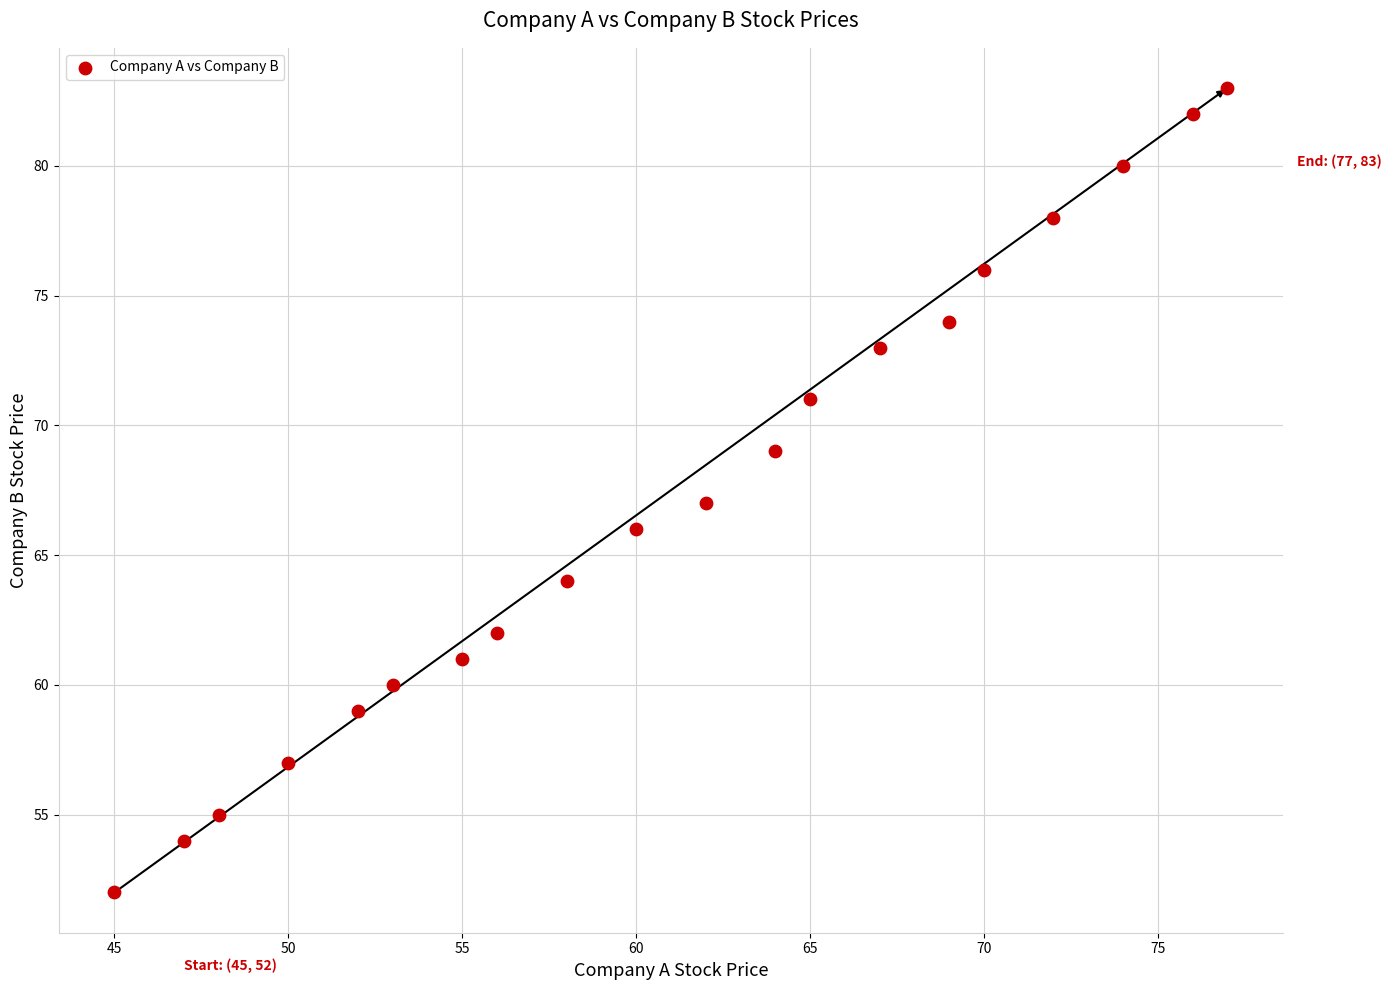

What is the range of X values (max minus min)?

32